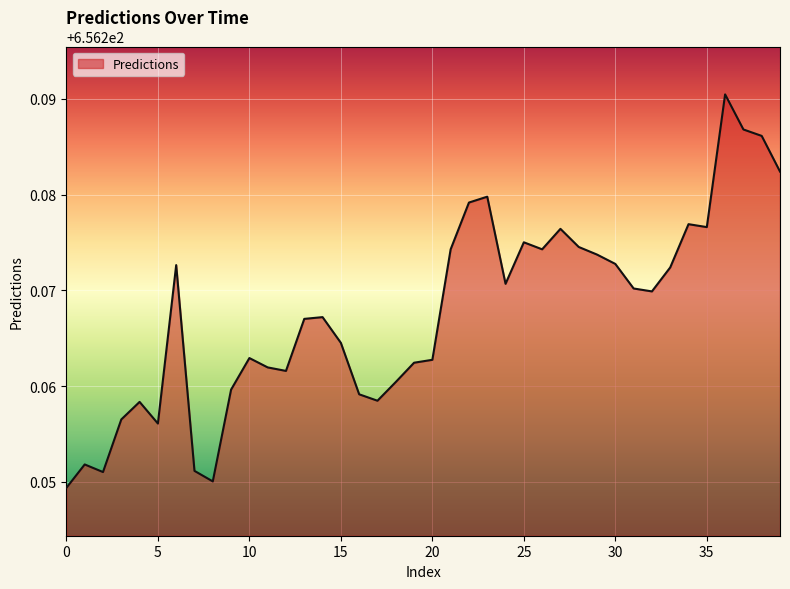

List the labels in order of value, largest first.

36, 37, 38, 39, 23, 22, 34, 35, 27, 25, 28, 21, 26, 29, 30, 6, 33, 24, 31, 32, 14, 13, 15, 10, 20, 19, 11, 12, 18, 9, 16, 17, 4, 3, 5, 1, 7, 2, 8, 0